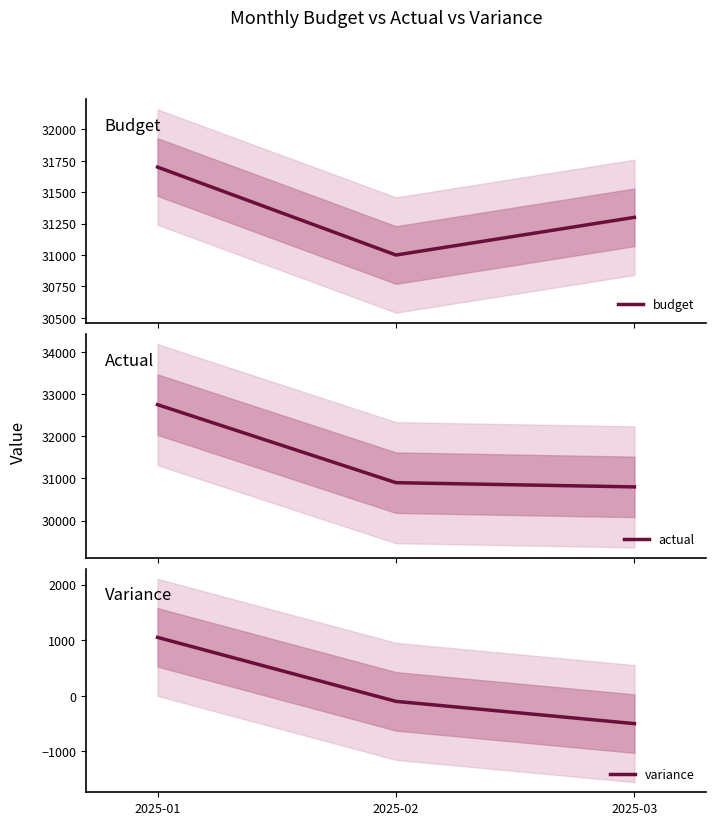

Is it true that variance equals -666 at 2025-03?

False